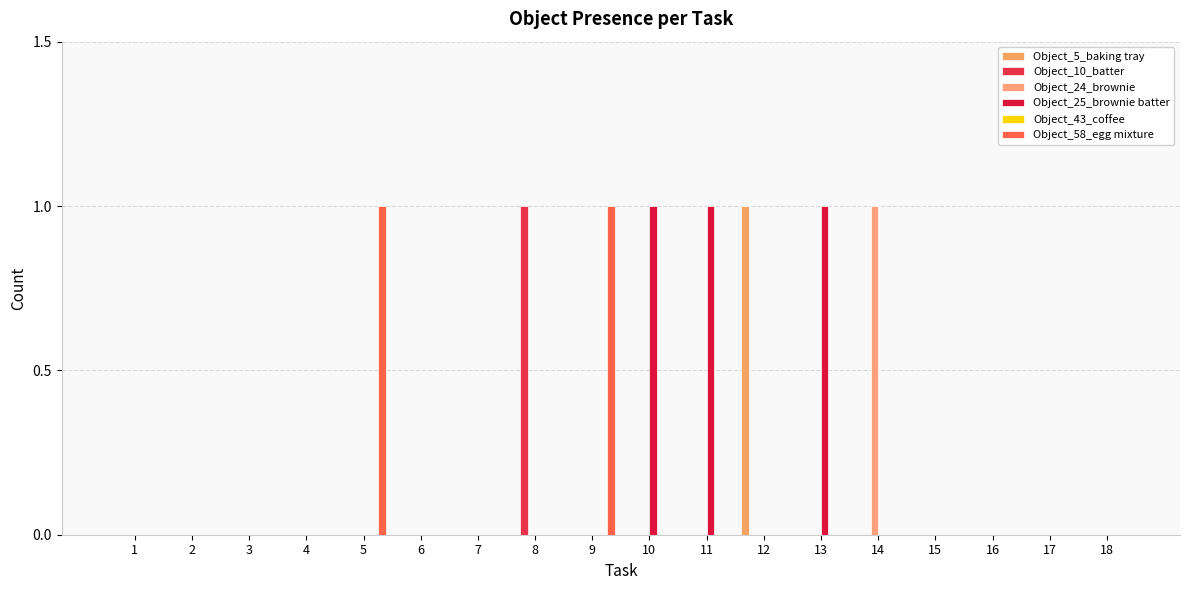

How many groups of bars are there?

18